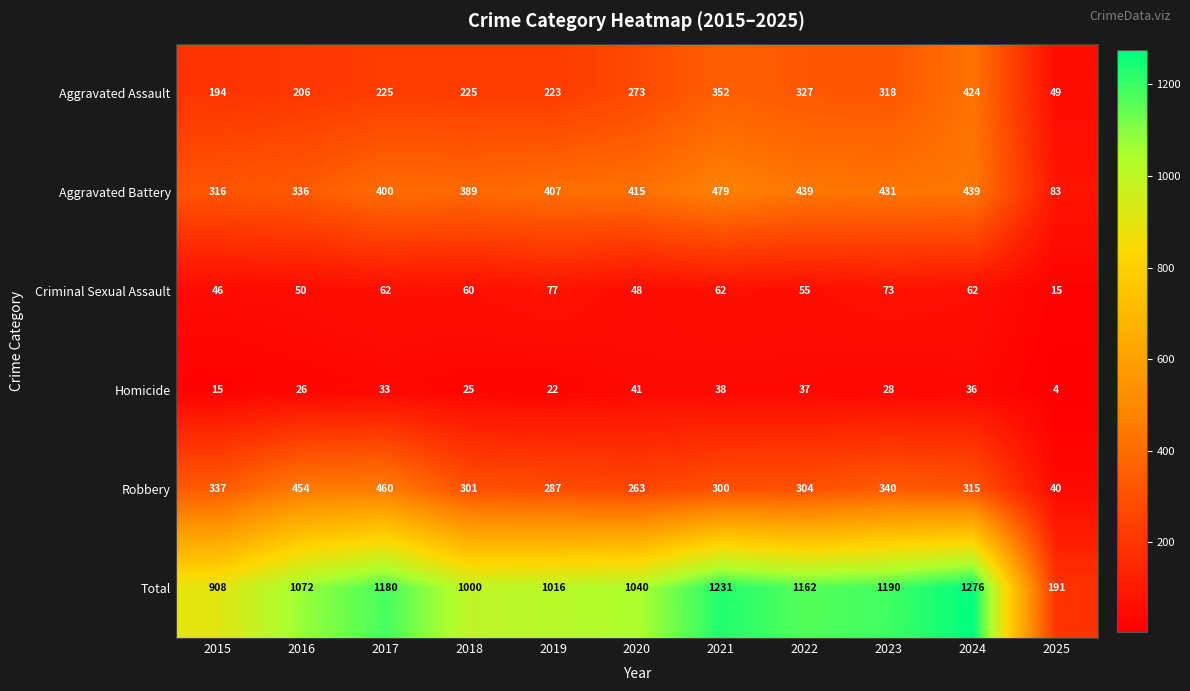

What is the difference between the maximum and minimum values in the Aggravated Battery series?

396